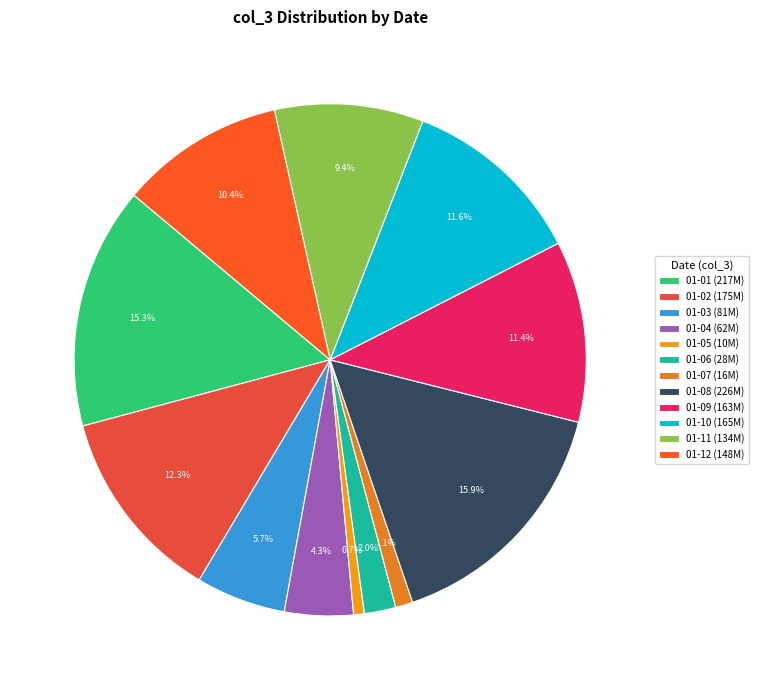

Is there any slice that represents more than half of the pie?

No